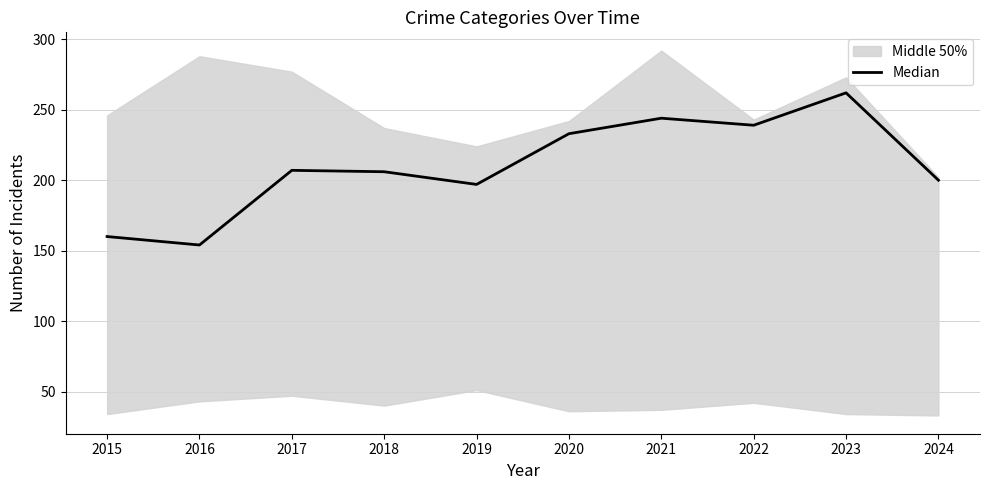

Which category has the lowest value across all series?

2016